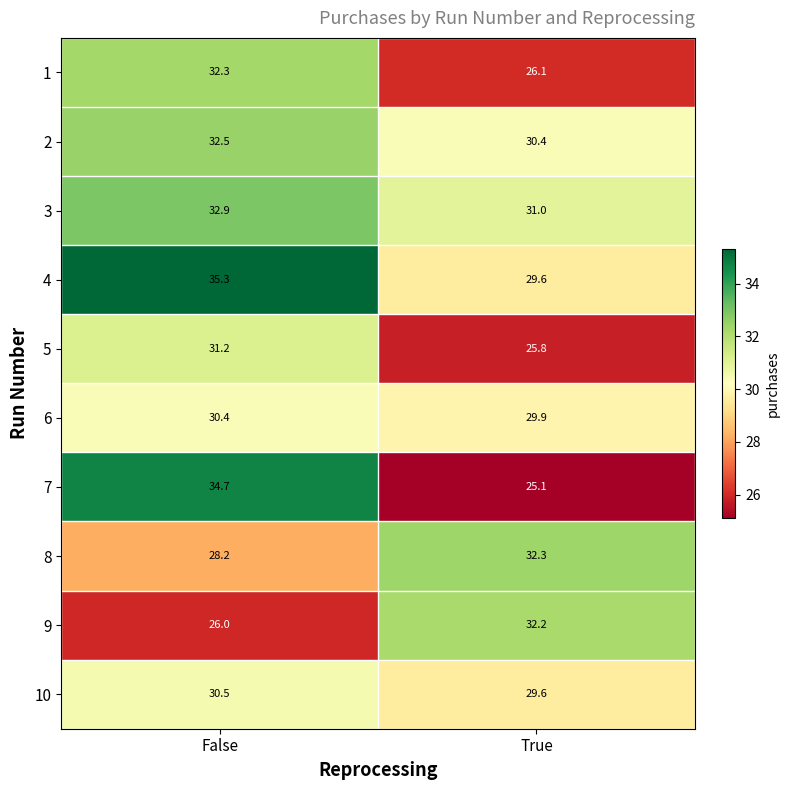

What is the spread (max minus min) of values at False?

9.3